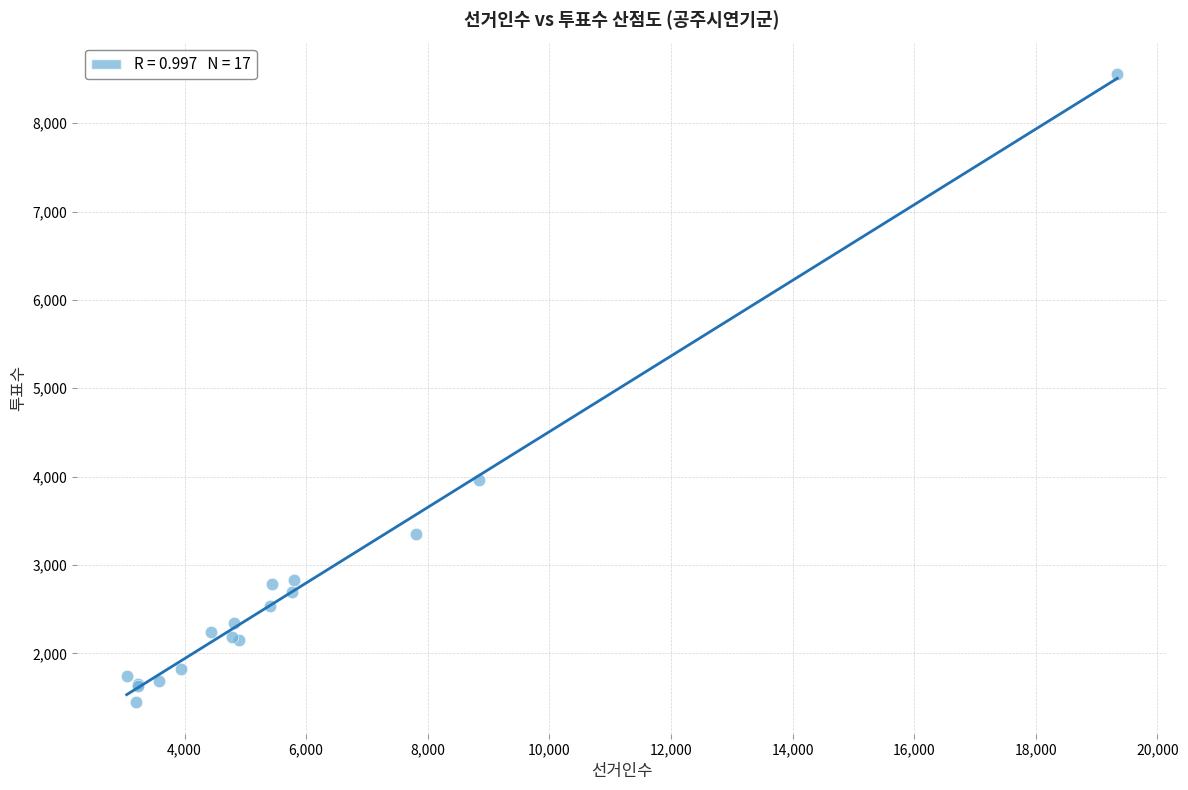

What Y value in the scatter plot is closest to 5002?

3960